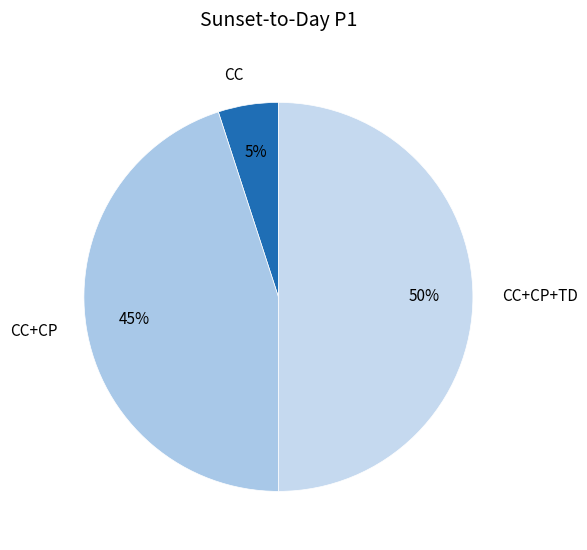

What percentage is the CC+CP slice, to the nearest percent?

45%